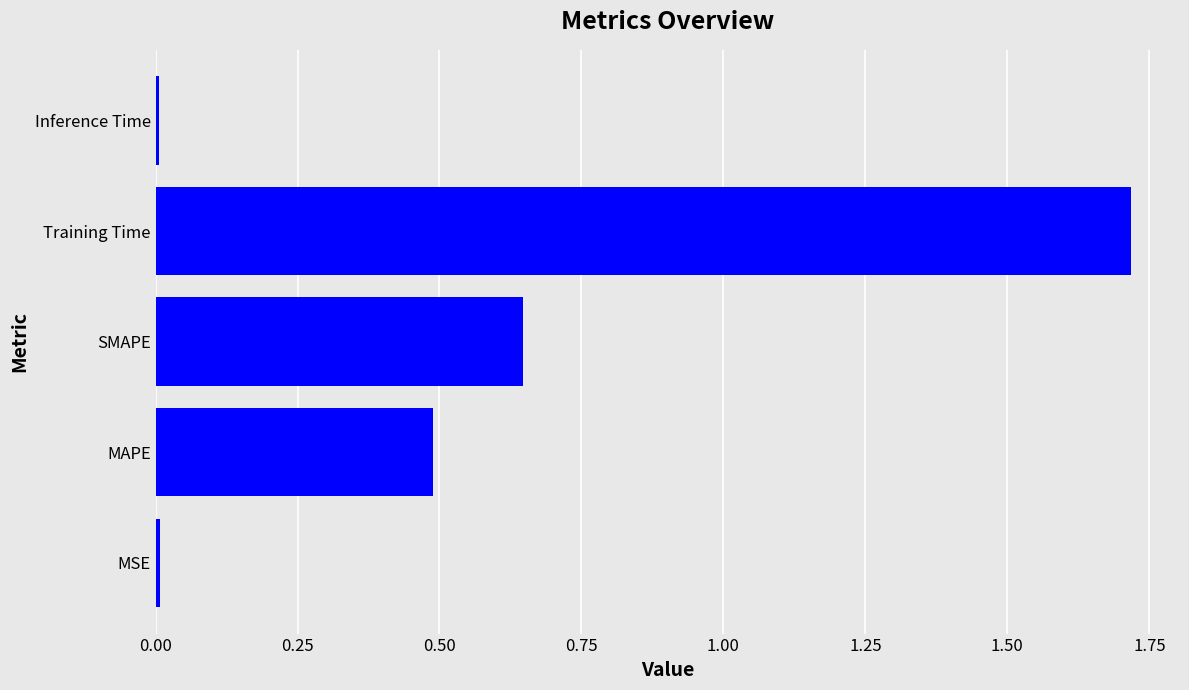

Which category has the highest value across all series?

Training Time